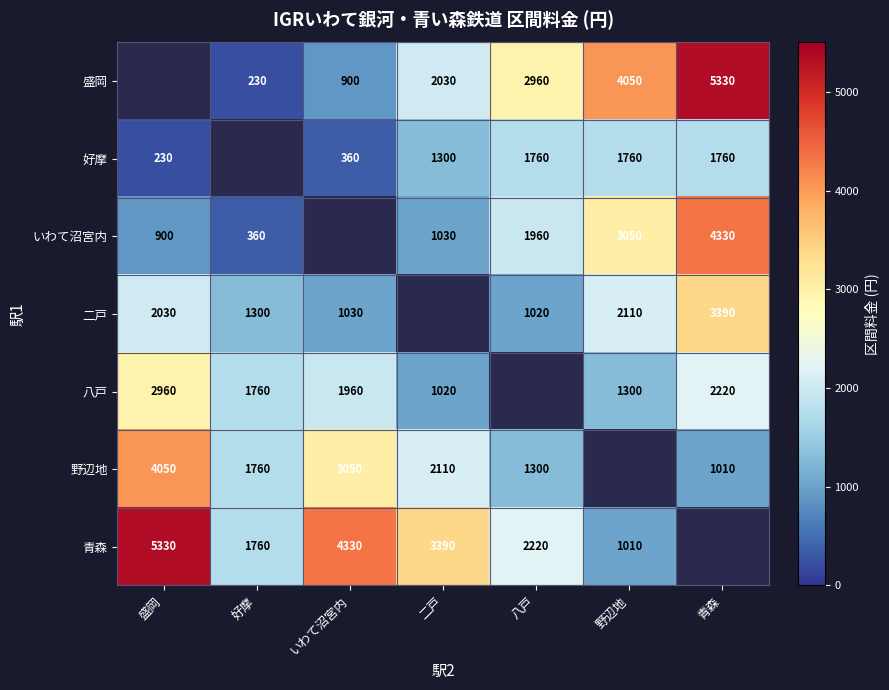

True or false: 野辺地 has a value of 3110 at 好摩.

False